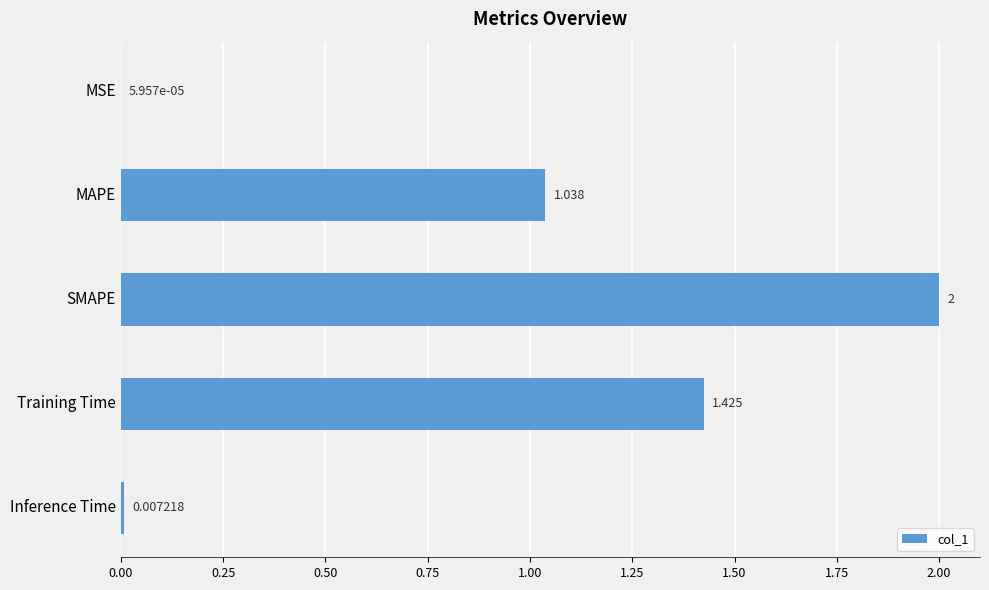

Which label corresponds to the largest value in the chart?

SMAPE